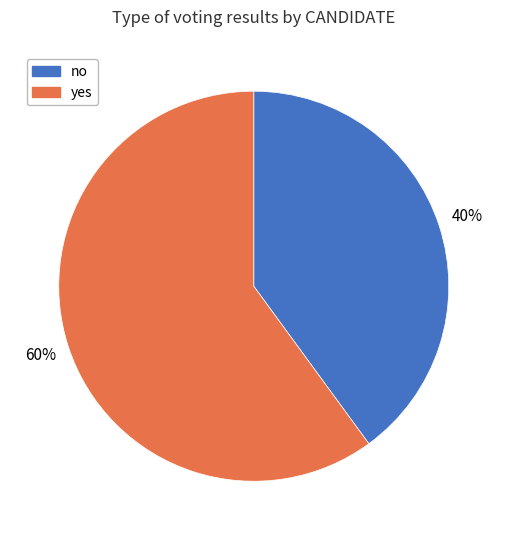

What is the smallest slice in the pie chart?

no